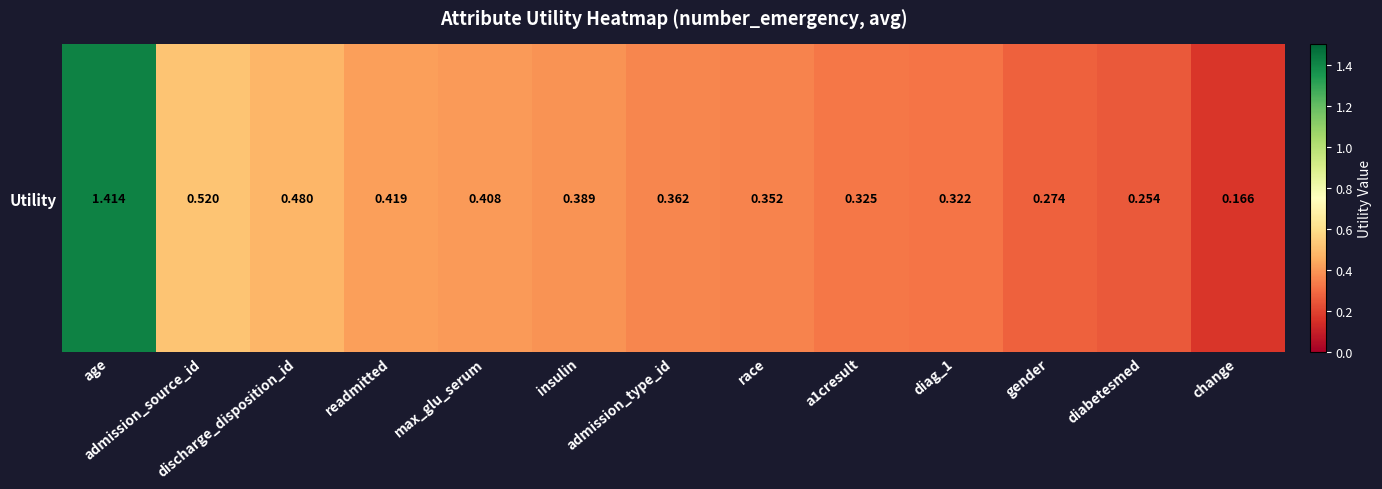

List the labels in order of value, largest first.

age, admission_source_id, discharge_disposition_id, readmitted, max_glu_serum, insulin, admission_type_id, race, a1cresult, diag_1, gender, diabetesmed, change